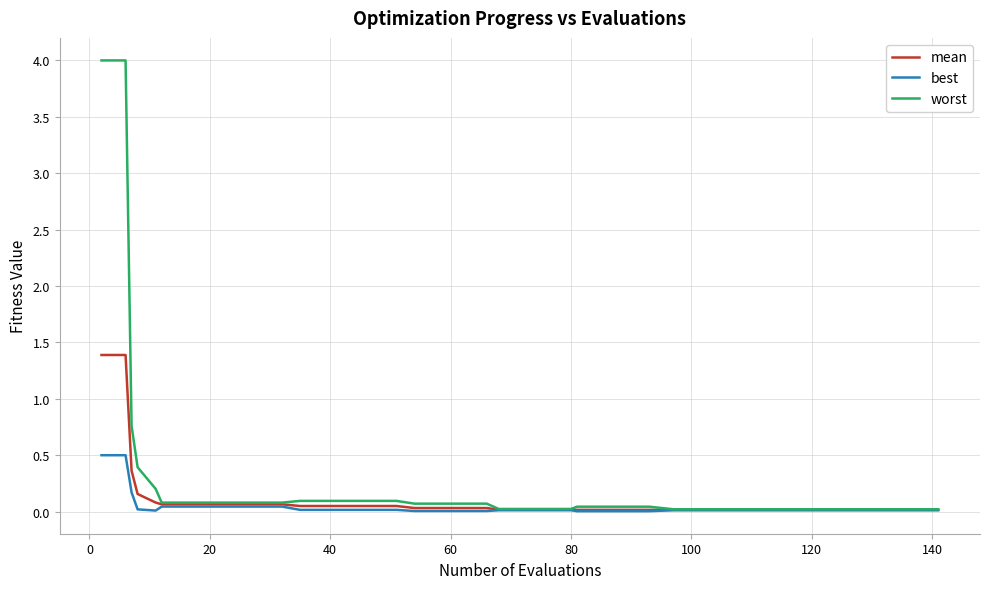

List the series in order of their peak value, highest first.

worst, mean, best